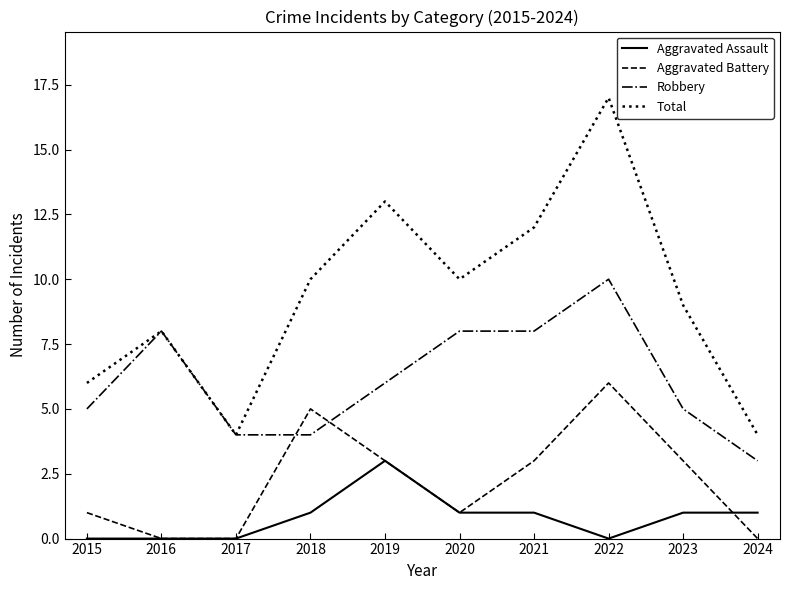

Read the Aggravated Battery value at 2019.

3